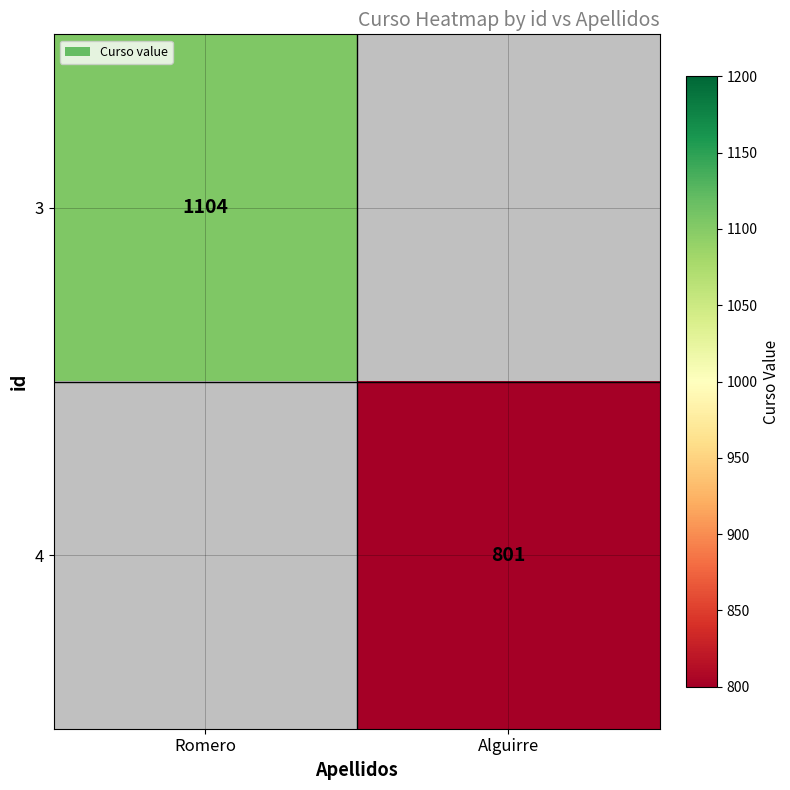

The value of 3 at Romero is 1104. True or false?

True